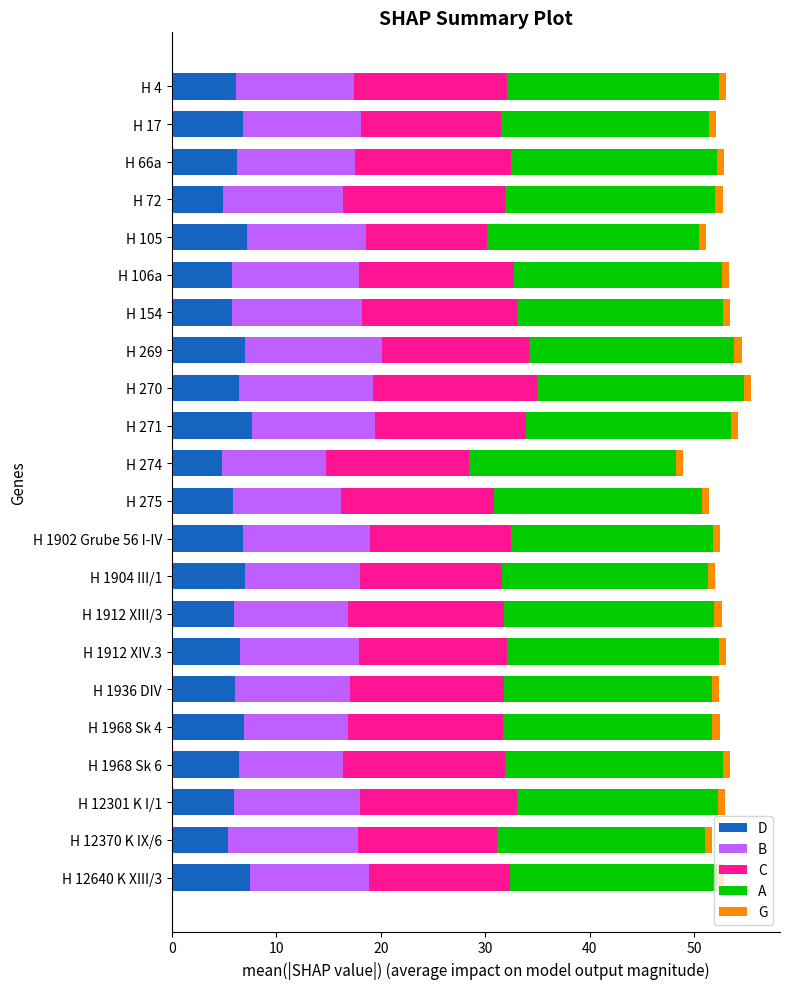

True or false: D has a value of 5.8 at H 106a.

True